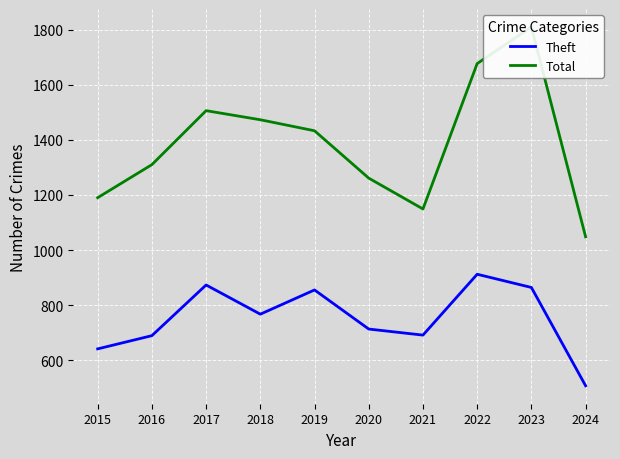

In Total, how many points are lower than both neighbors (excluding endpoints)?

1